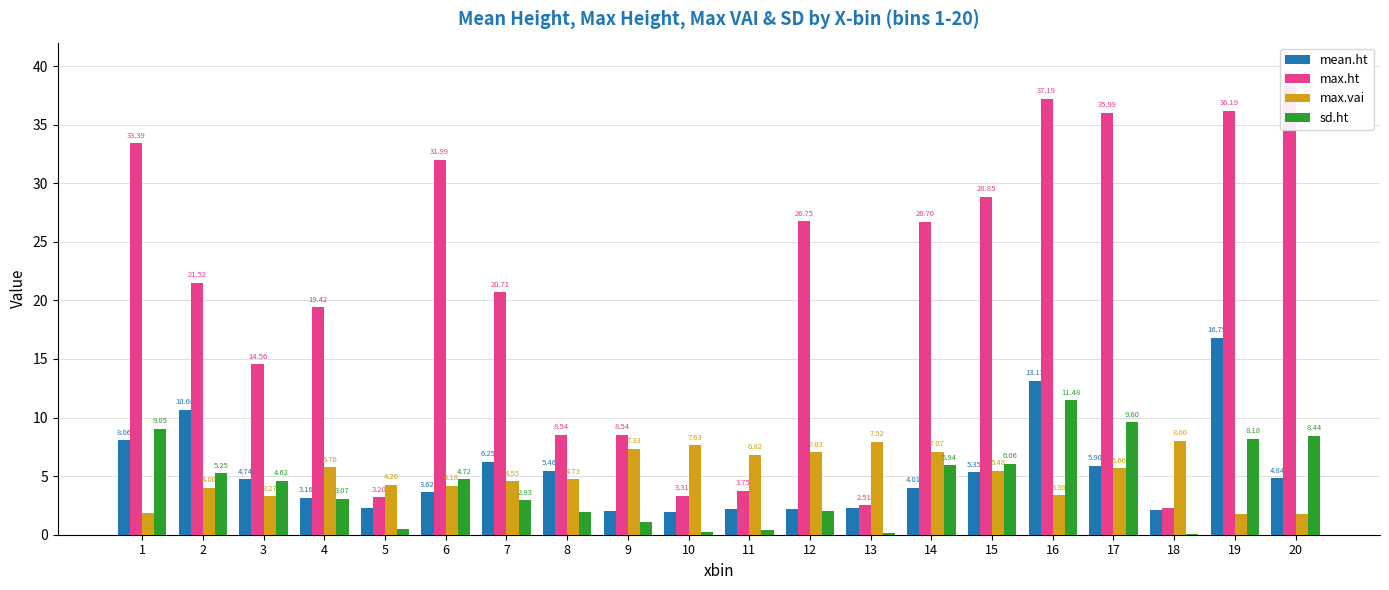

Is the value of max.ht at 16 greater than the value of max.vai at 8?

Yes